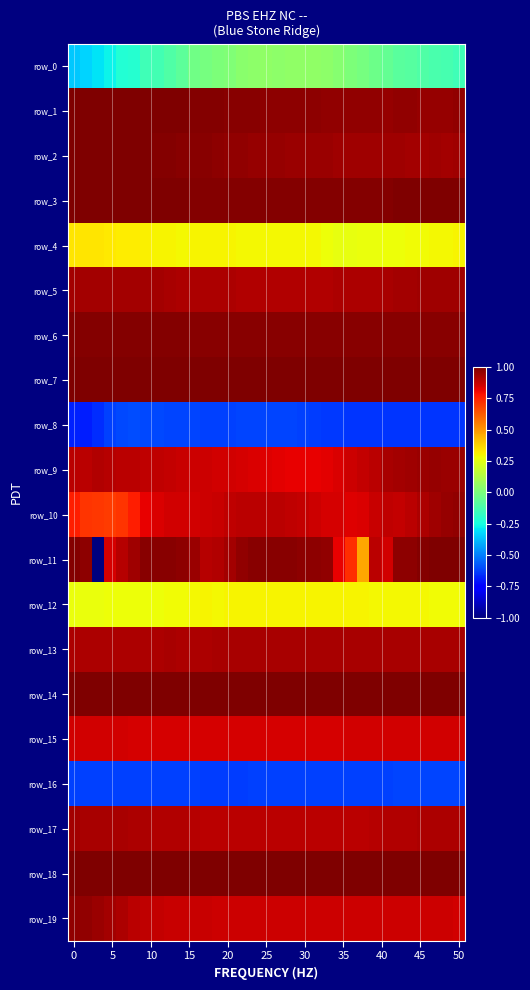

What is the difference between the maximum and minimum values in the row_0 series?

0.4